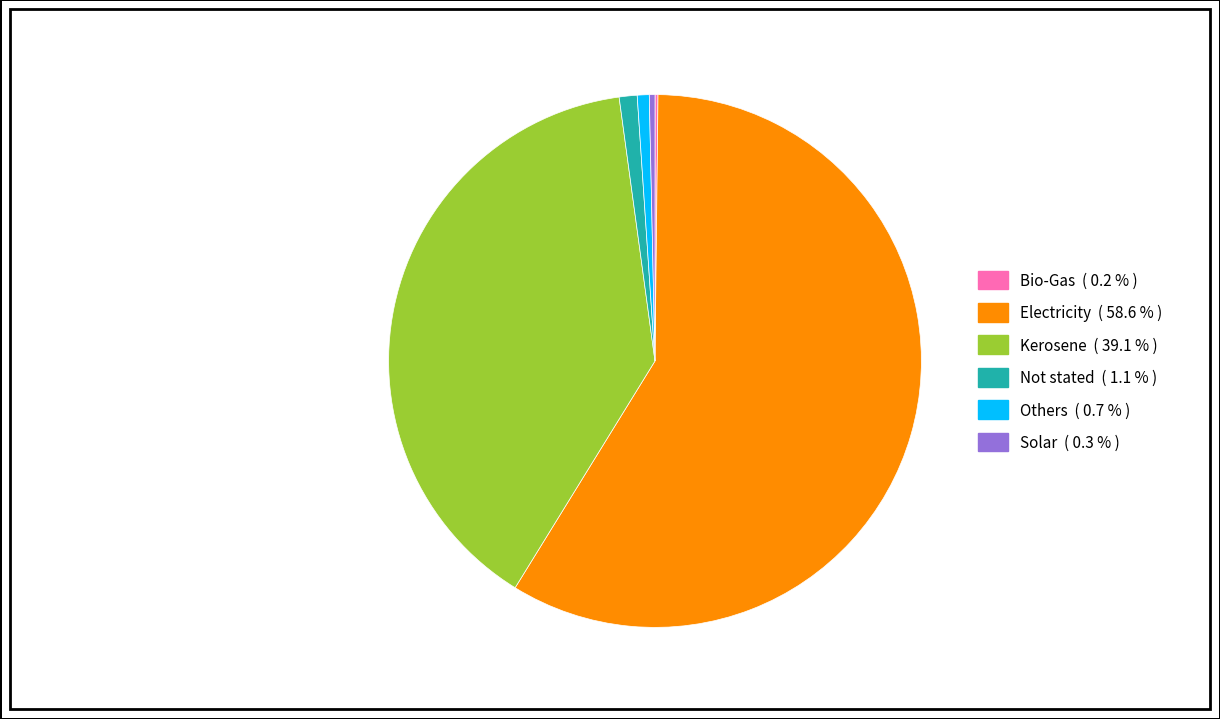

What is the largest slice in the pie chart?

Electricity